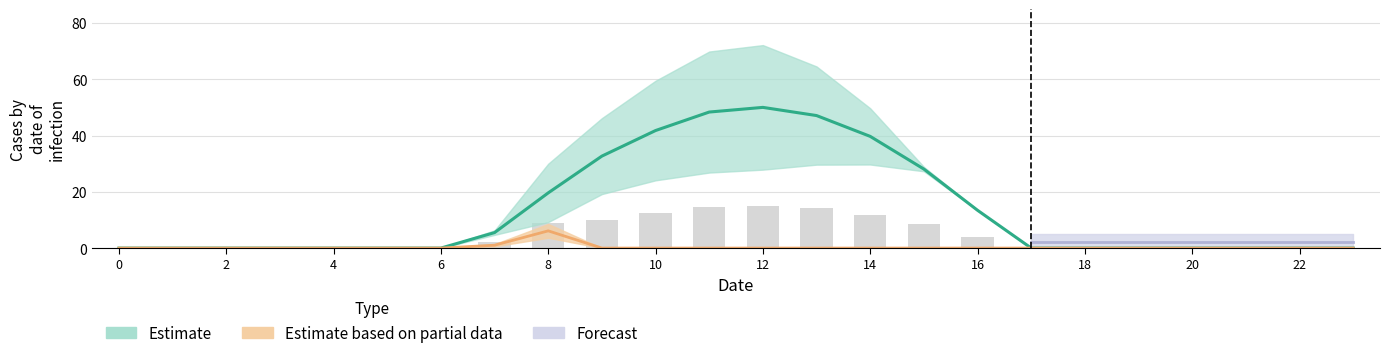

How many values in the row_0 series exceed 0?

10